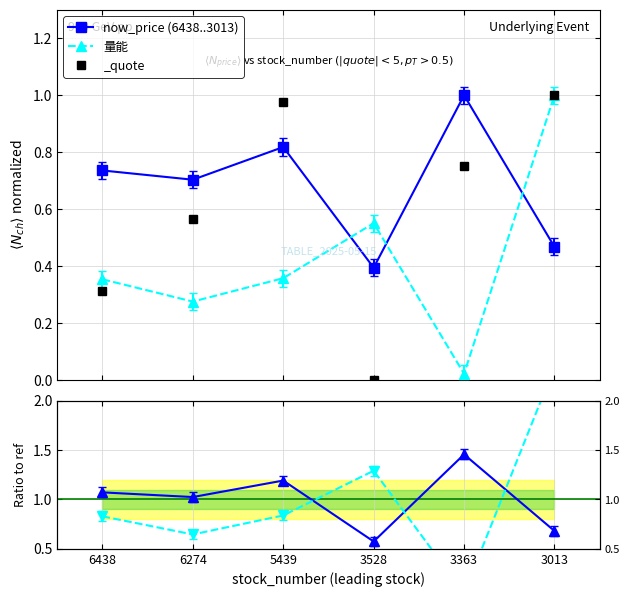

Is this an area chart (filled region under the line)?

No